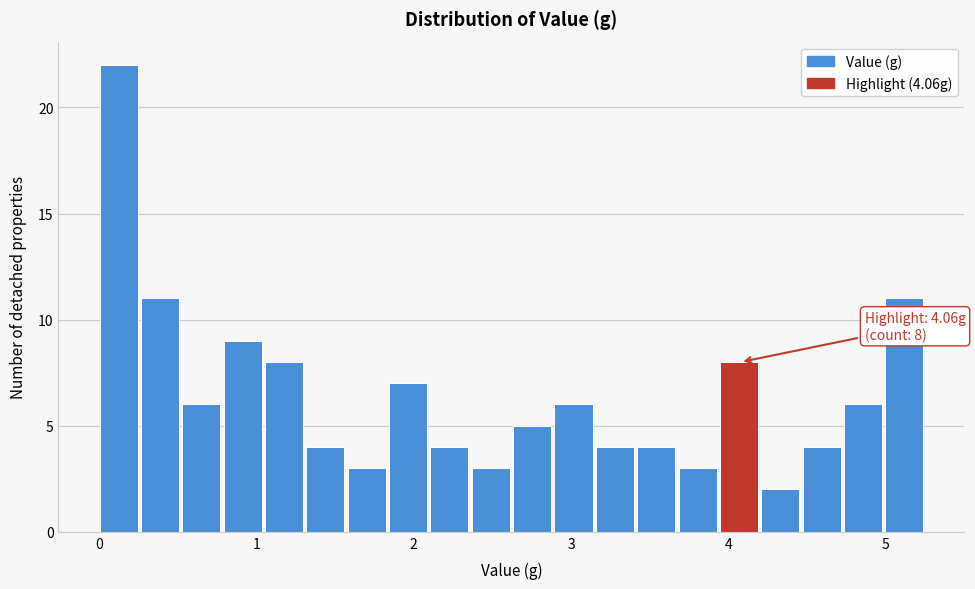

Read against the x-axis, roughly where is the centre of the tallest bar?

0.1